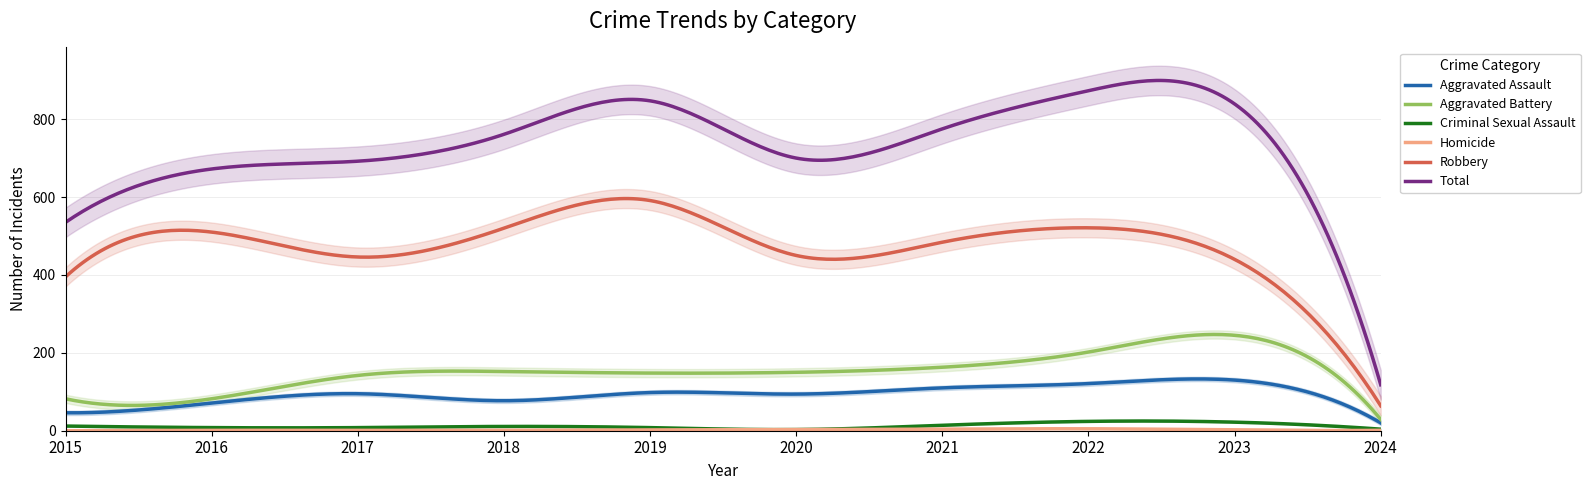

True or false: Robbery and Aggravated Assault intersect in this chart.

False